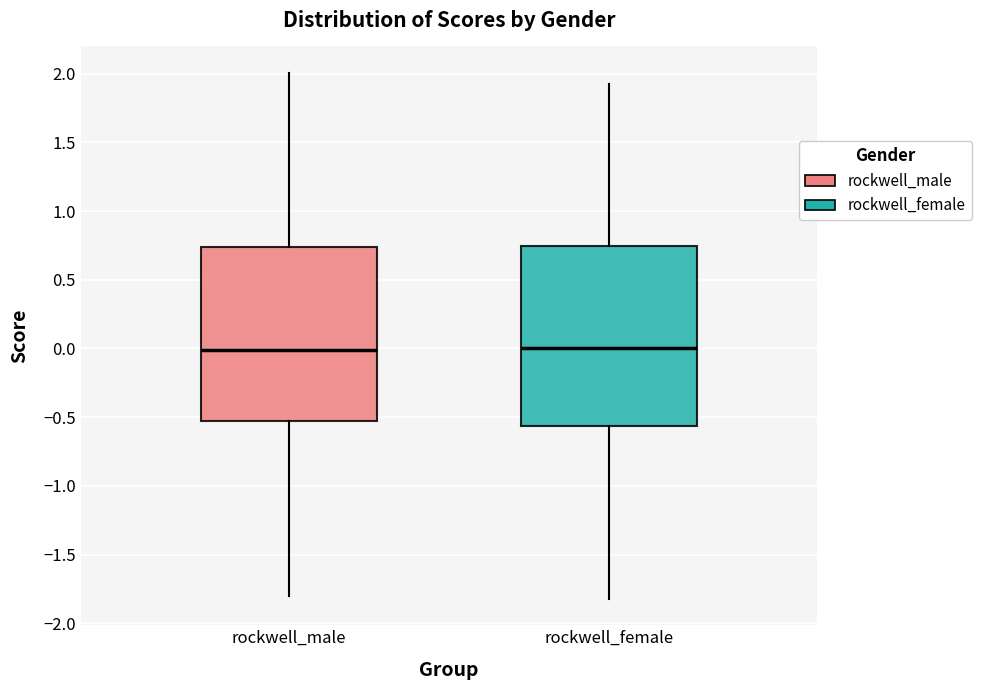

Where does the upper whisker of the box for rockwell_male end on the y-axis? The values are not printed on the chart, so give them approximately, as read against the axis.

2.00